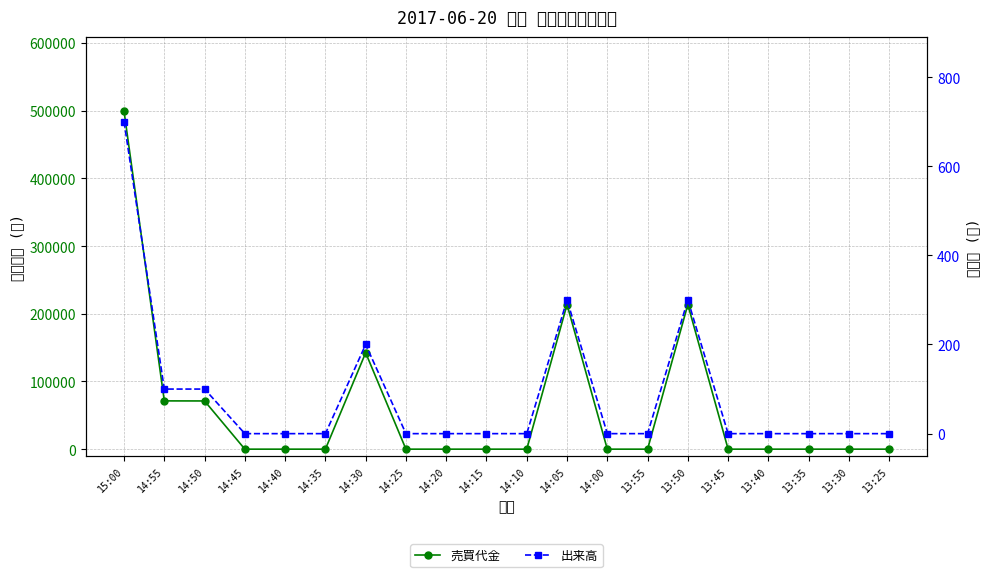

At which category does the chart reach its minimum across all series?

14:45